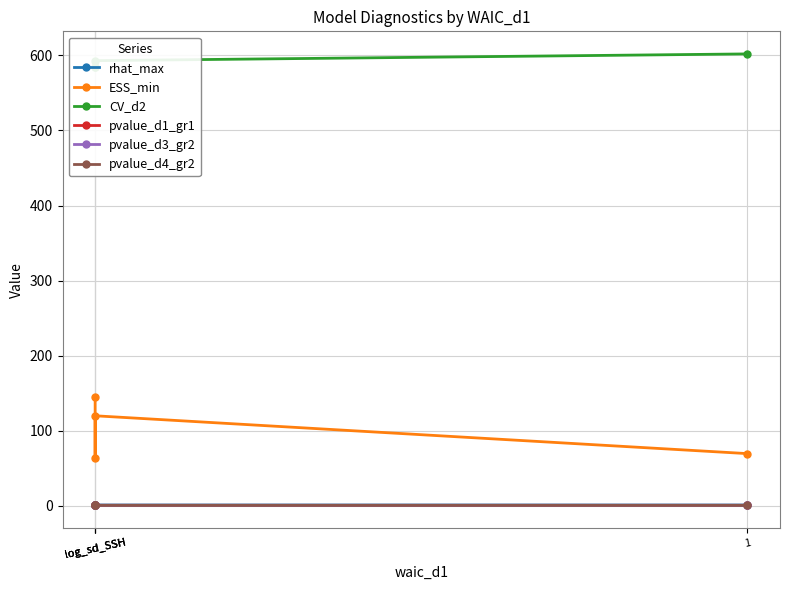

How many lines are shown in the chart?

6